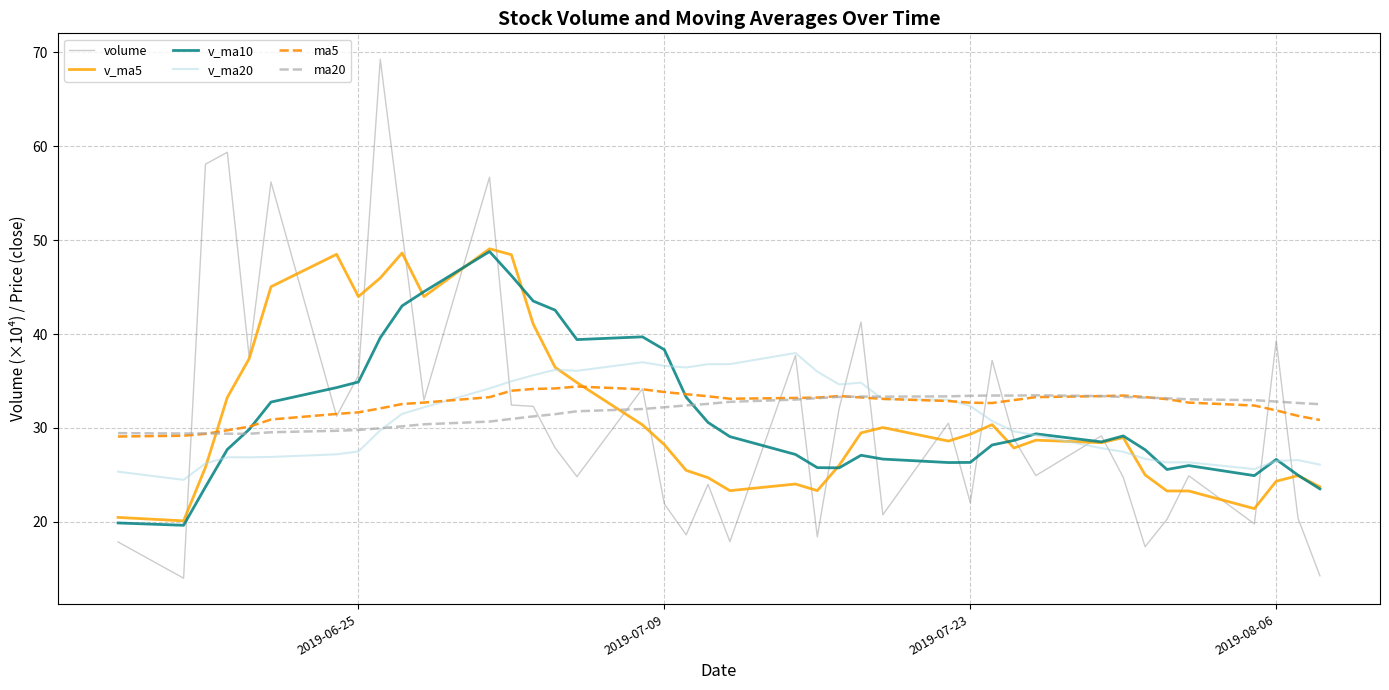

What is the minimum value shown in the chart?

14.0